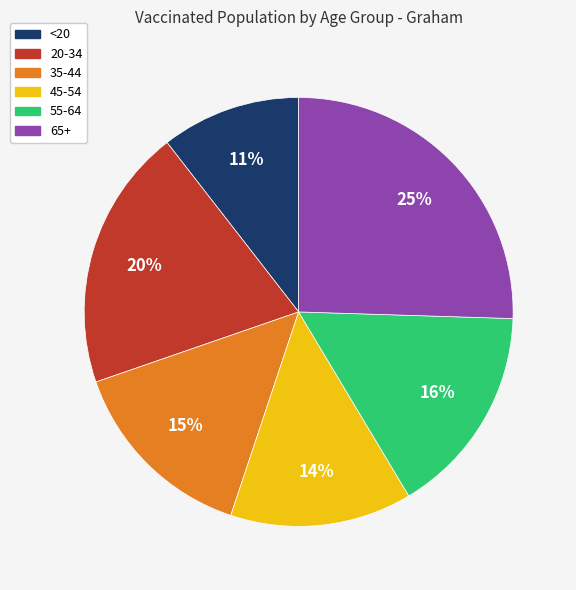

True or false: 65+ accounts for 25% of the total.

True